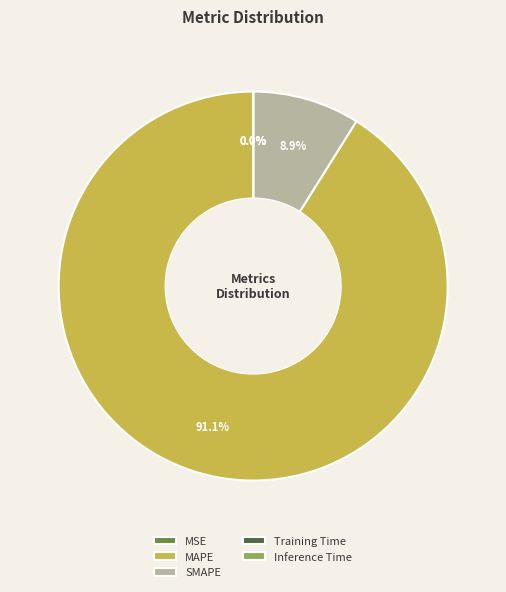

Which slice is the largest?

MAPE